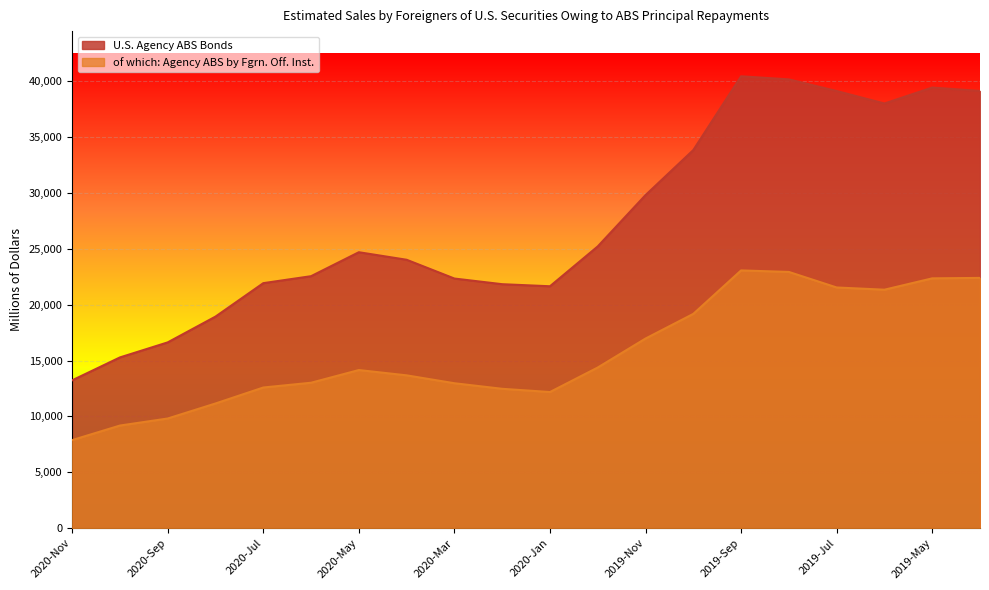

Is it true that of which: Agency ABS by Fgrn. Off. Inst. equals 4919 at 2019-Apr?

False